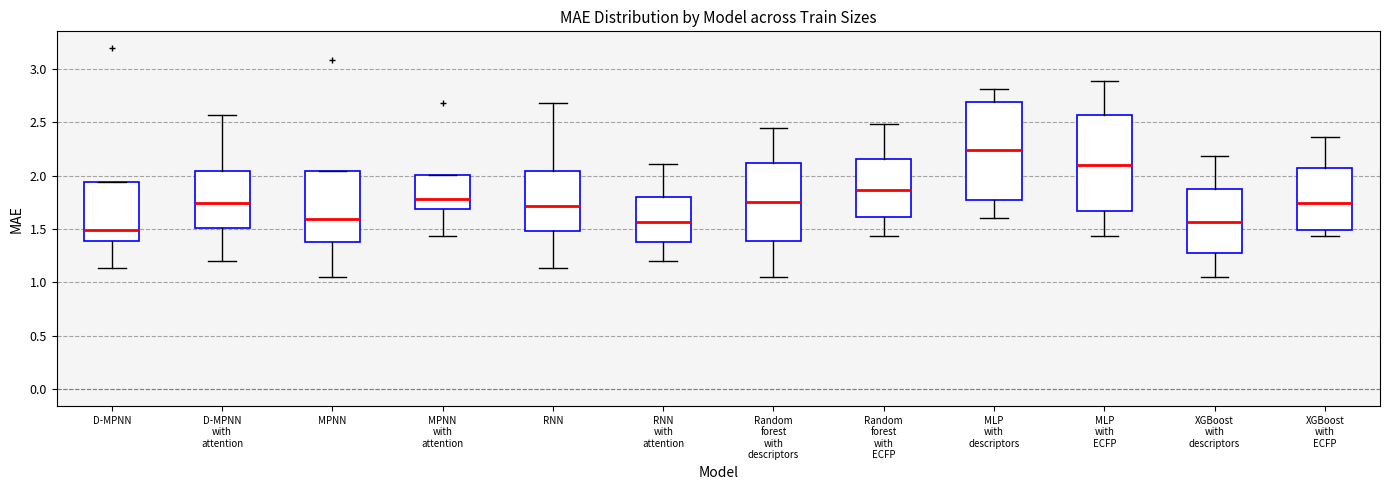

Where does the lower whisker of the box for D-MPNN end on the y-axis? The values are not printed on the chart, so give them approximately, as read against the axis.

1.15